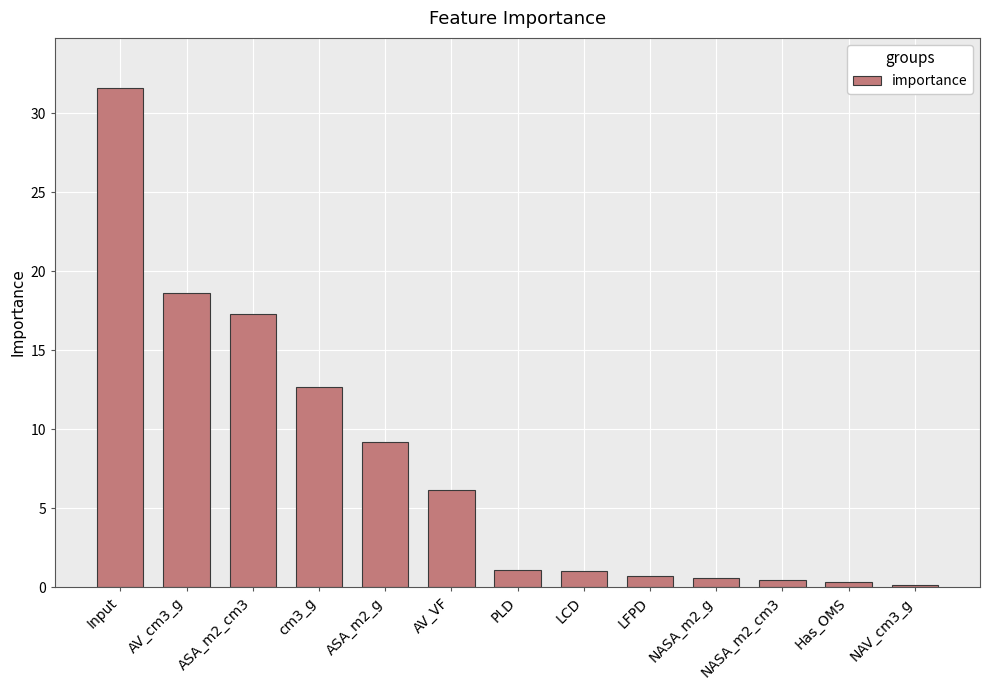

What is the difference between the maximum and minimum values?

31.5